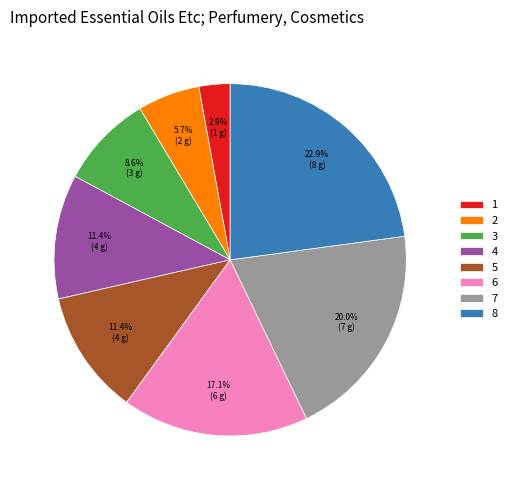

To the nearest percent, what is the difference between the 8 and 5 slice percentages?

11%